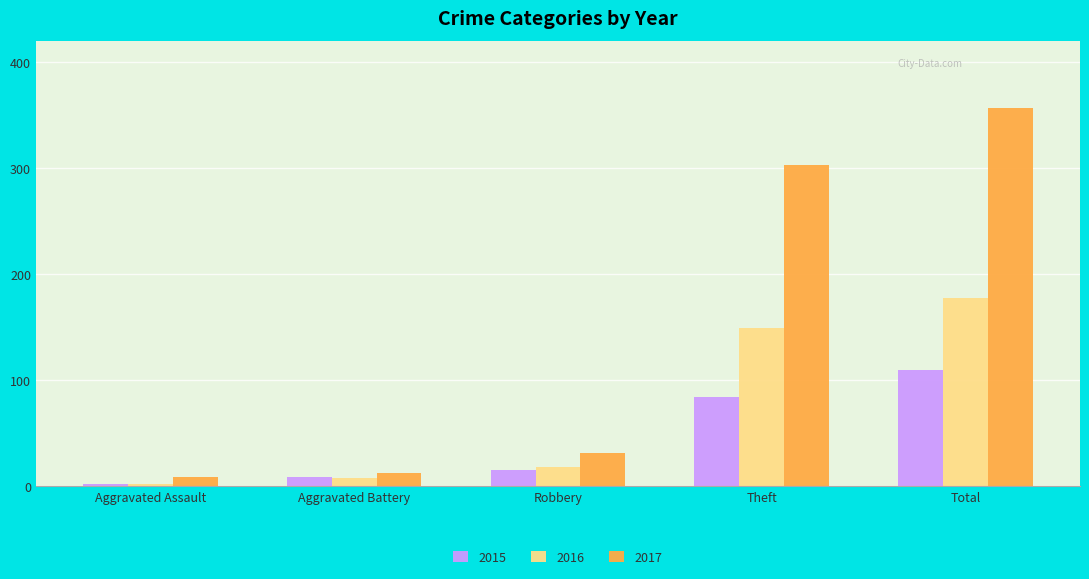

Reading left to right, list all the values displayed in this chart.

2015: 2	9	15	84	110
2016: 2	8	18	149	178
2017: 9	13	31	303	357